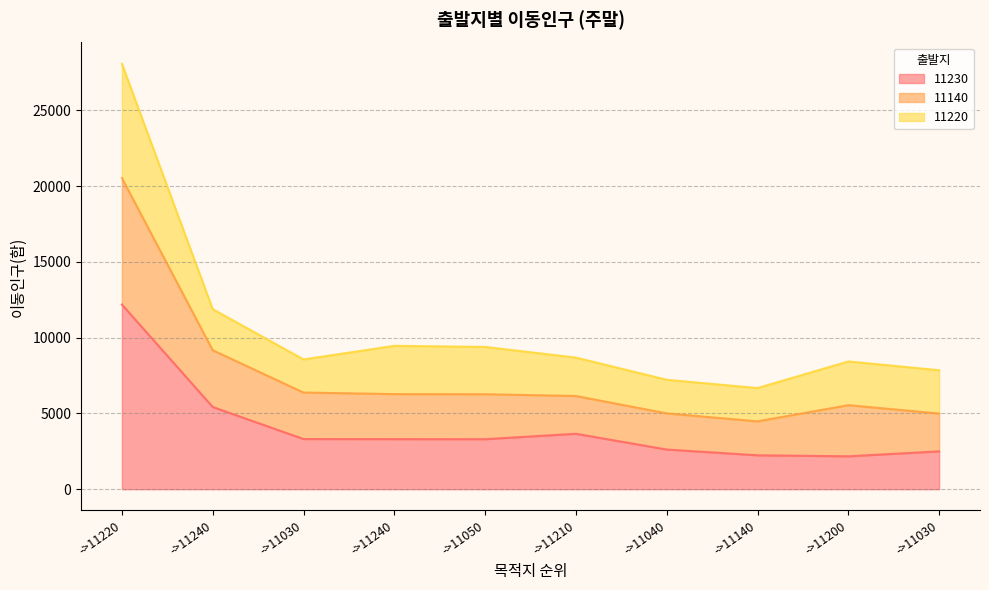

What is the label of the 5th point from the right?

->11210